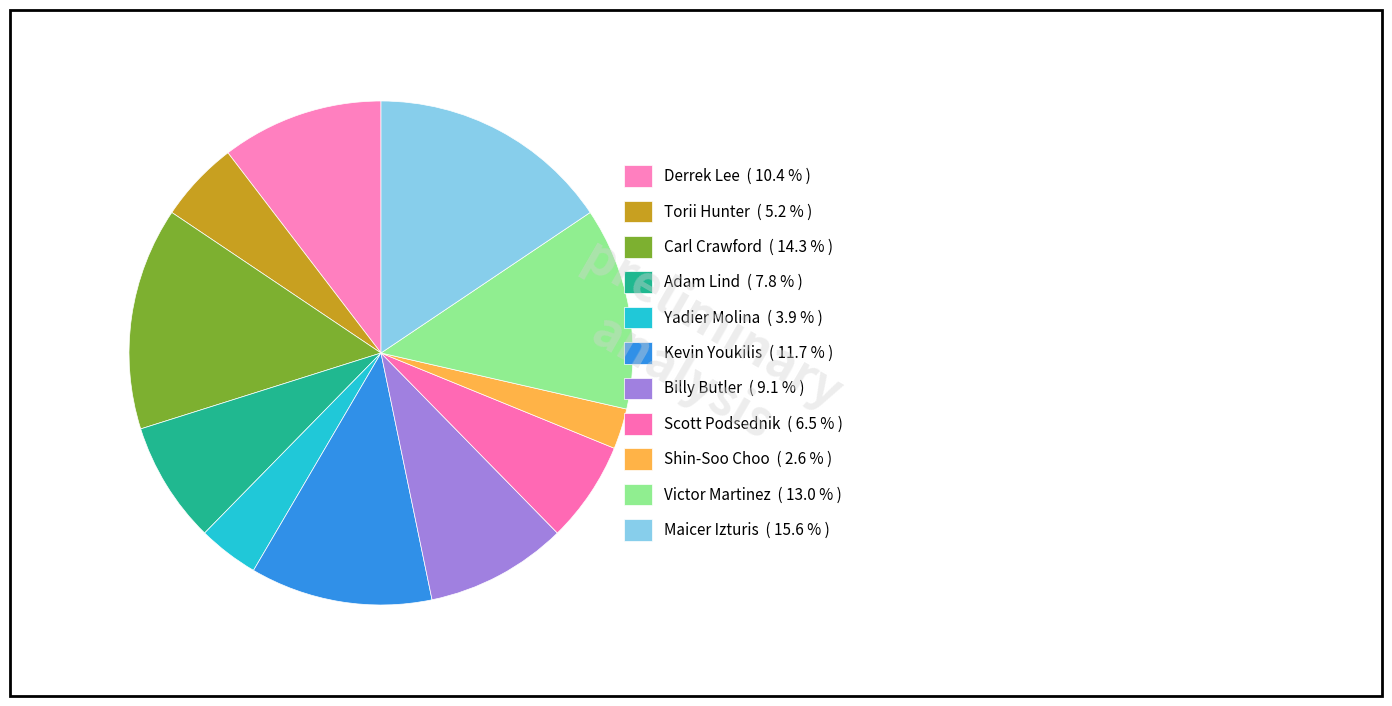

How many segments does this pie chart have?

11